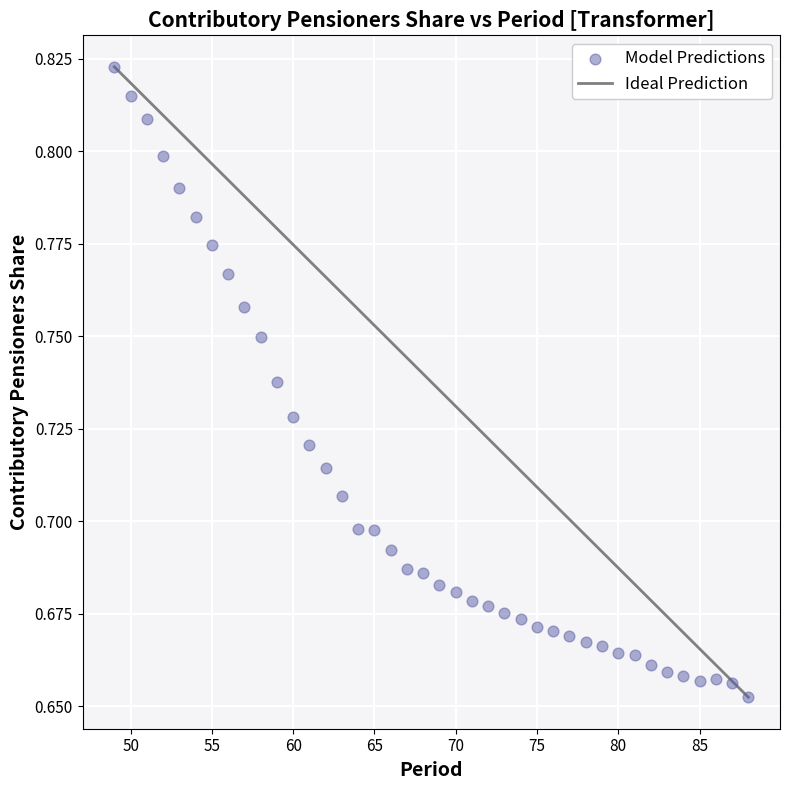

What is the range of X values (max minus min)?

39.0